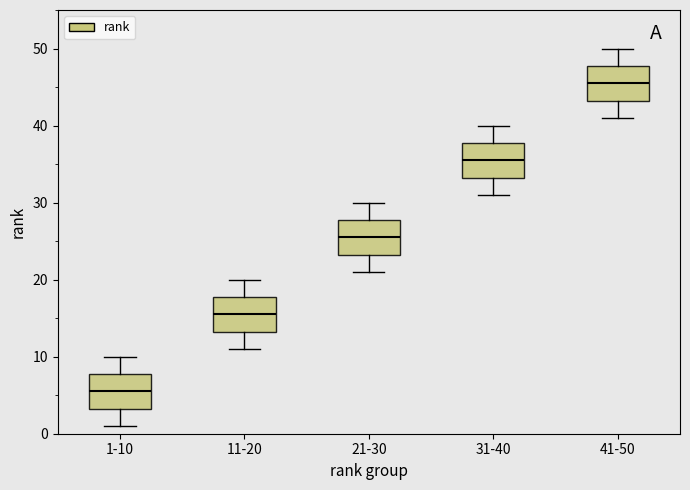

Where is the upper edge of the box for 11-20 on the y-axis? The values are not printed on the chart, so give them approximately, as read against the axis.

18